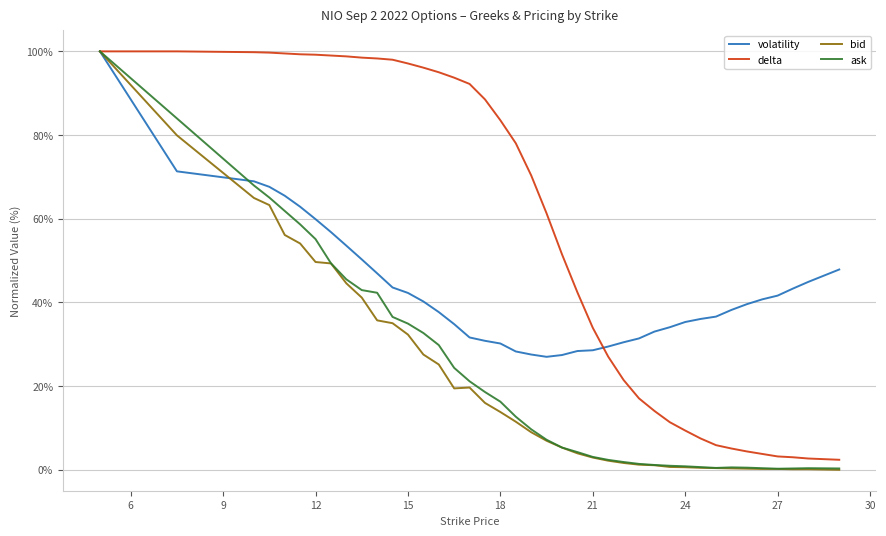

Which series has the largest total across all categories?

delta